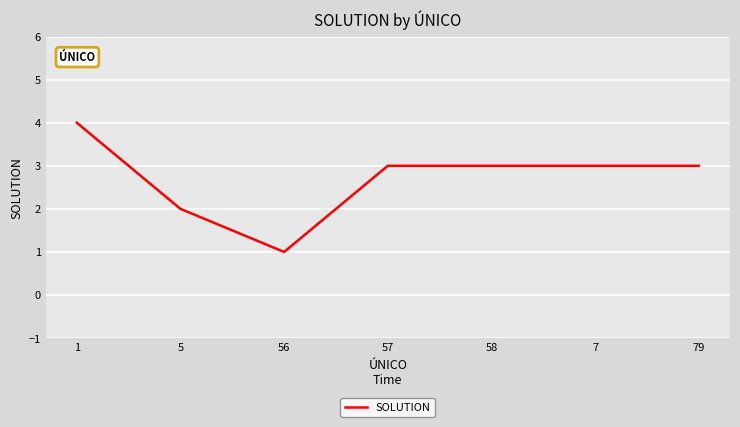

How many values are between 2 and 3?

5